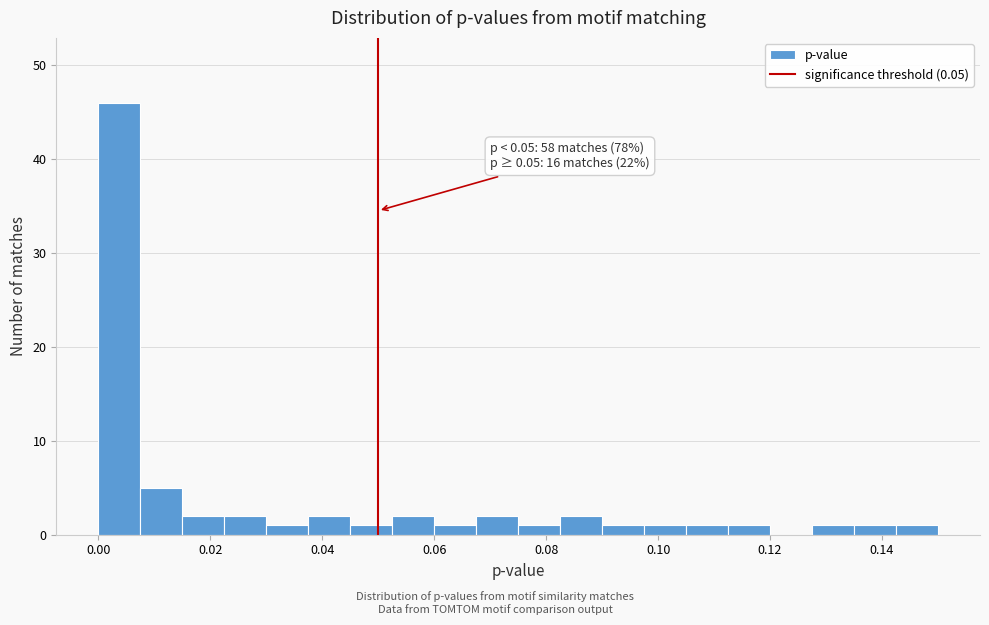

Read against the x-axis, roughly where is the centre of the tallest bar?

0.004